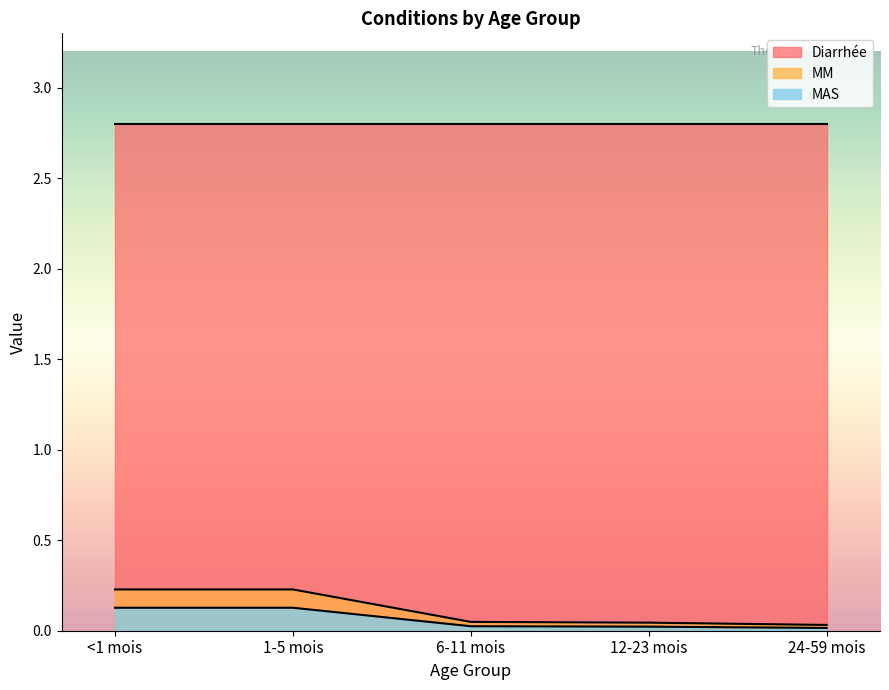

Between 24-59 mois and 12-23 mois, which is larger?

12-23 mois